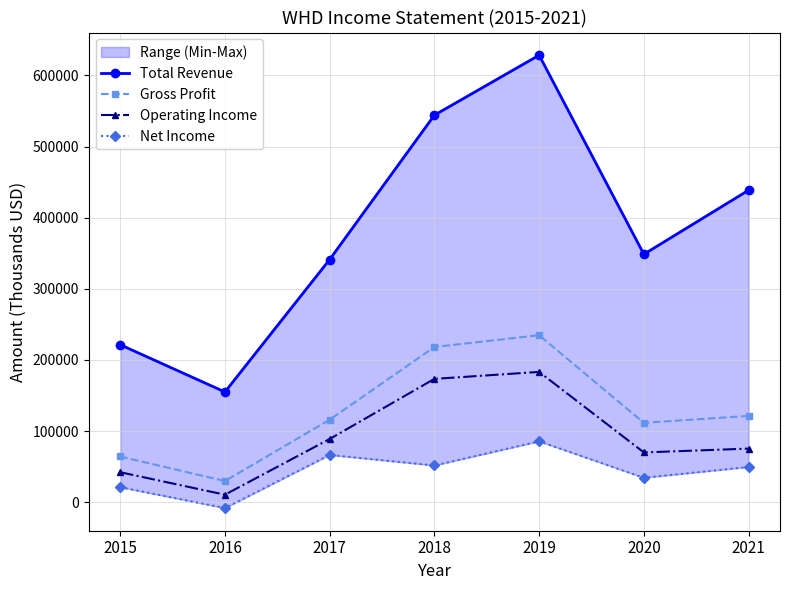

True or false: Gross Profit and Net Income cross at least once.

False